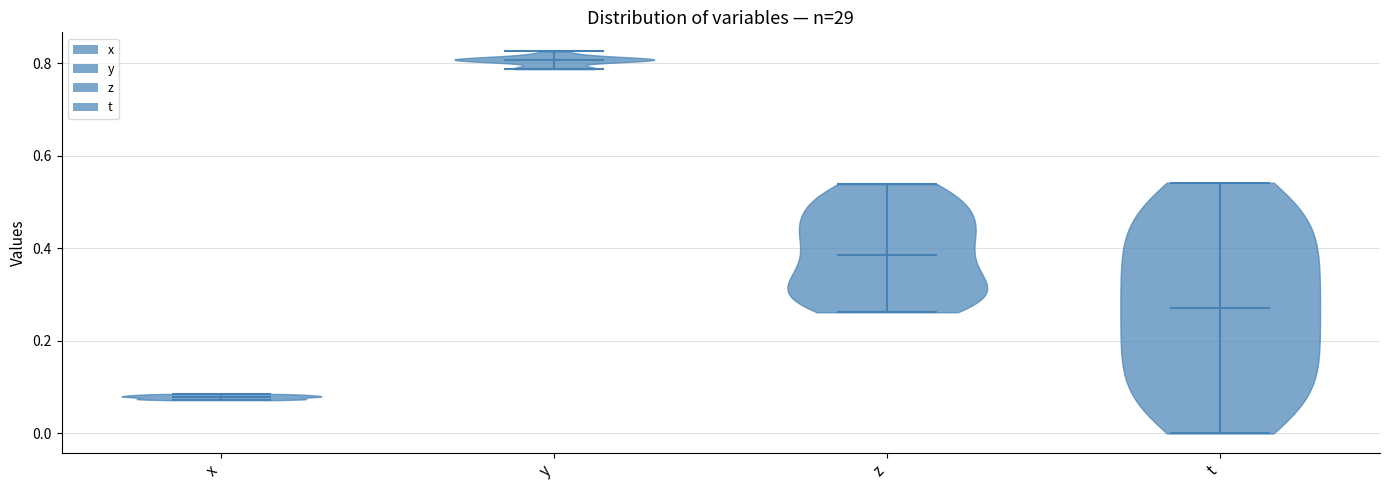

Reading left to right, read every violin against the y-axis: where its median line is, and the lowest and highest points it reaches. The values are not printed on the chart, so give them approximately, as read against the axis.

x: median line 0.08, lowest point 0.08, highest point 0.08
y: median line 0.80, lowest point 0.78, highest point 0.82
z: median line 0.38, lowest point 0.26, highest point 0.54
t: median line 0.28, lowest point 0.00, highest point 0.54